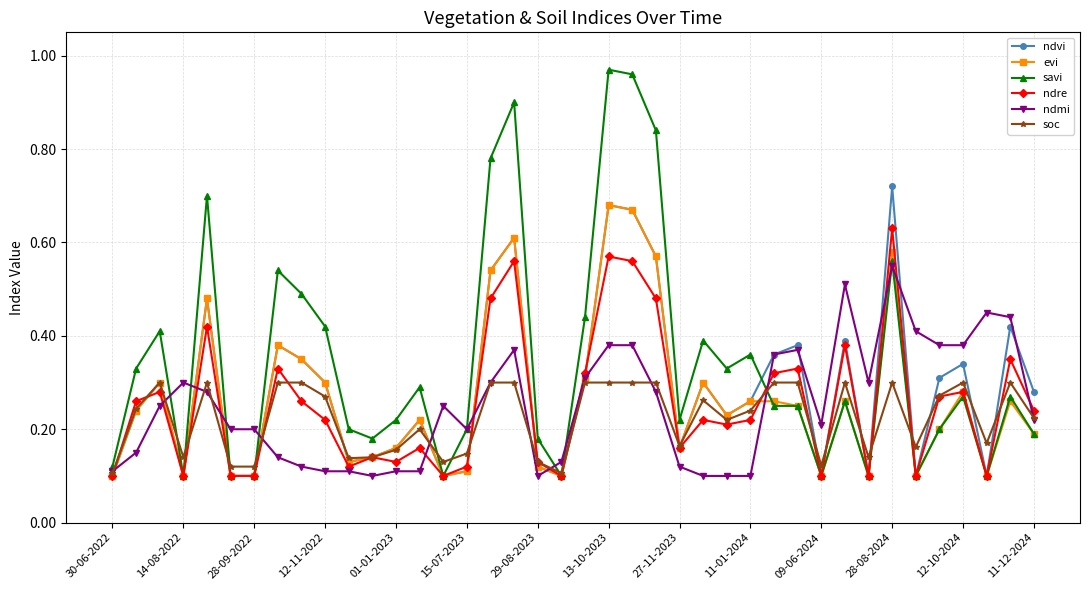

True or false: evi has more than 1 interior local peaks.

True